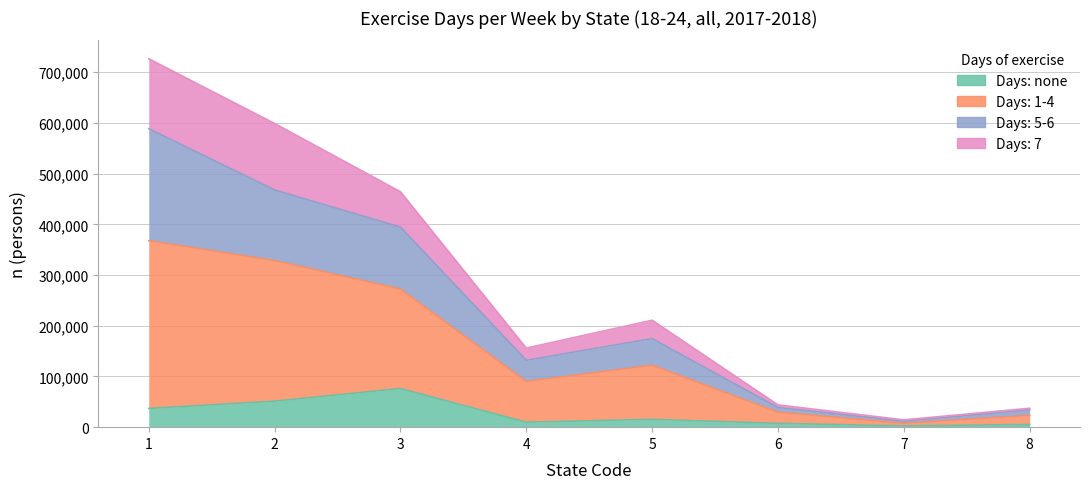

What is the smallest value displayed?

2500